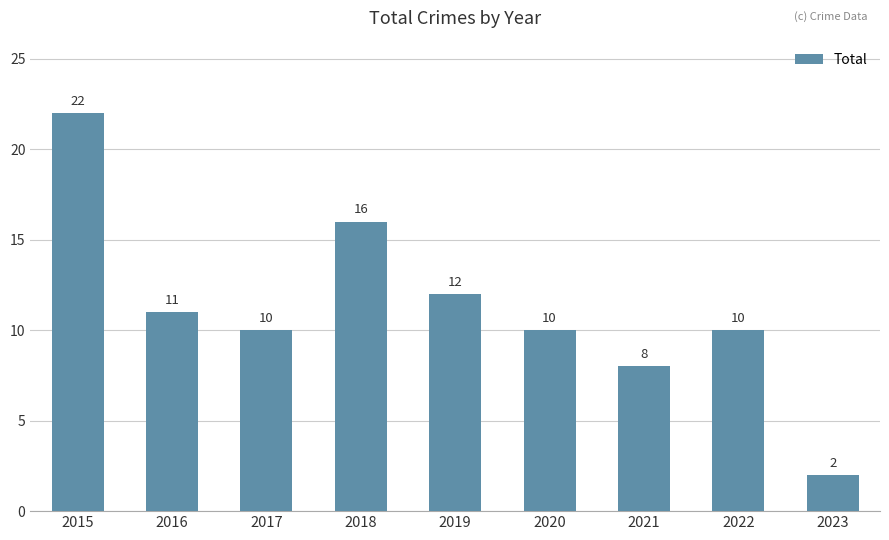

What is the change in value from 2015 to 2022?

-12